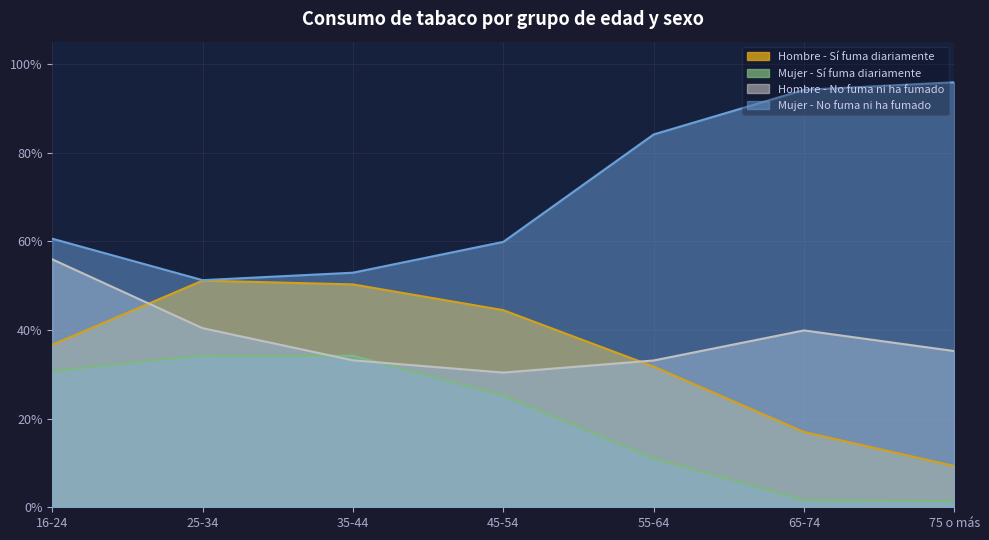

What is the difference between the highest and lowest values at 65-74?

0.9